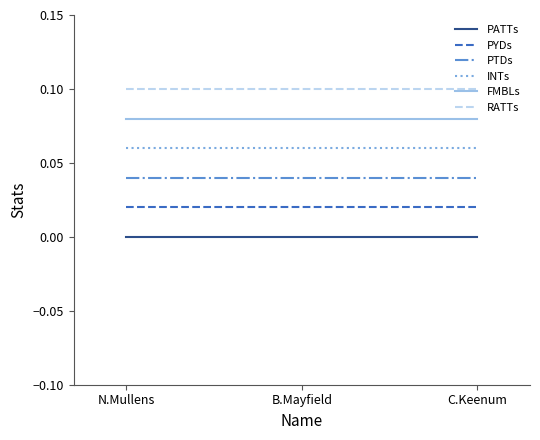

List the series in order of their peak value, lowest first.

PATTs, PYDs, PTDs, INTs, FMBLs, RATTs